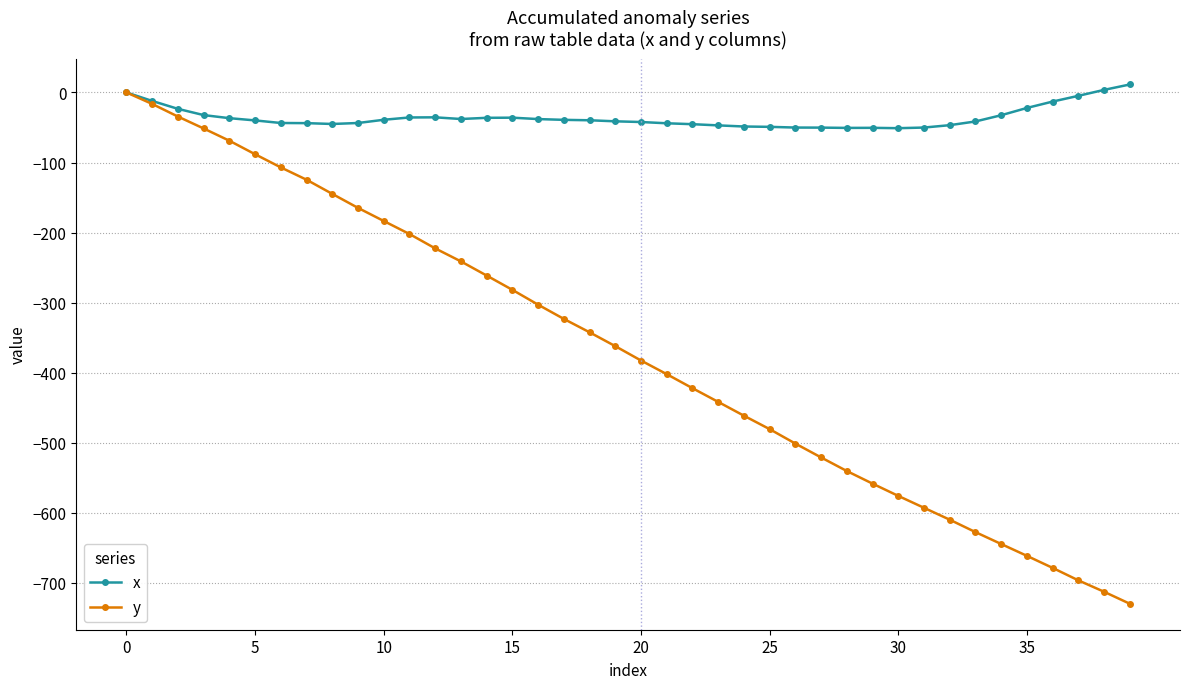

List the series in order of their overall mean, highest first.

x, y